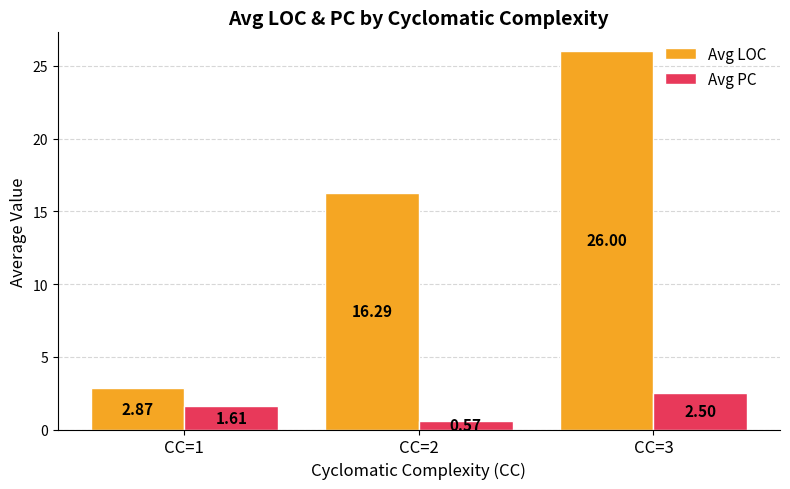

Which series has the widest spread of values?

Avg LOC